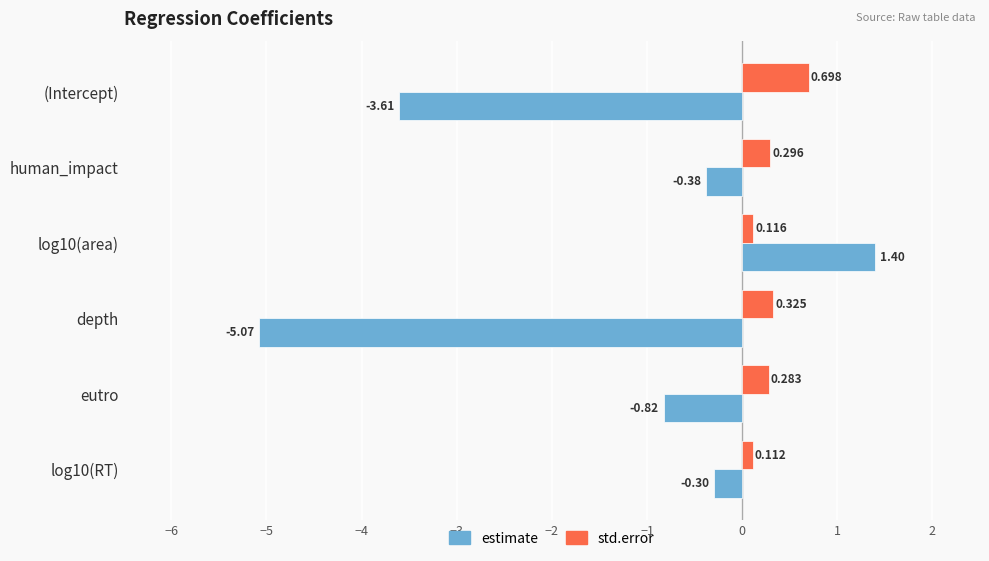

Rank the series by their average value, from highest to lowest.

std.error, estimate